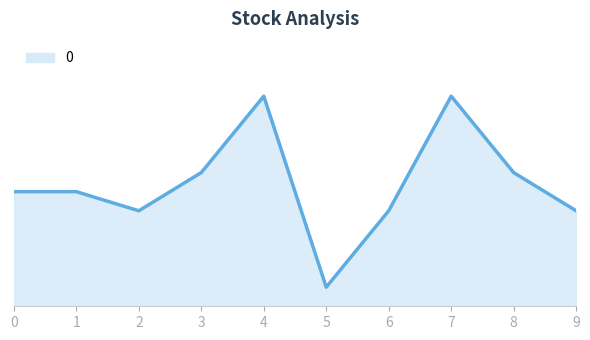

Rank the categories by value from lowest to highest.

5, 2, 6, 9, 0, 1, 3, 8, 4, 7